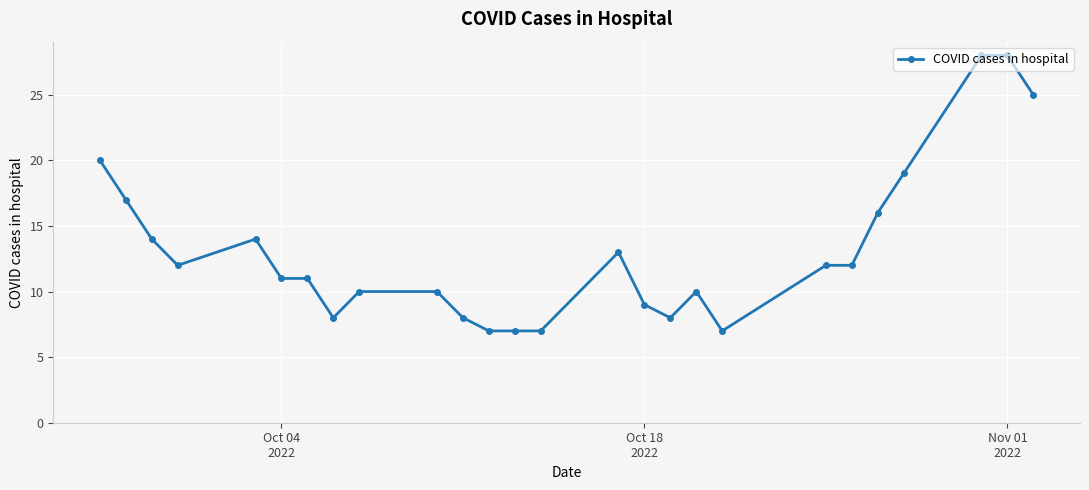

What is the average value?

13